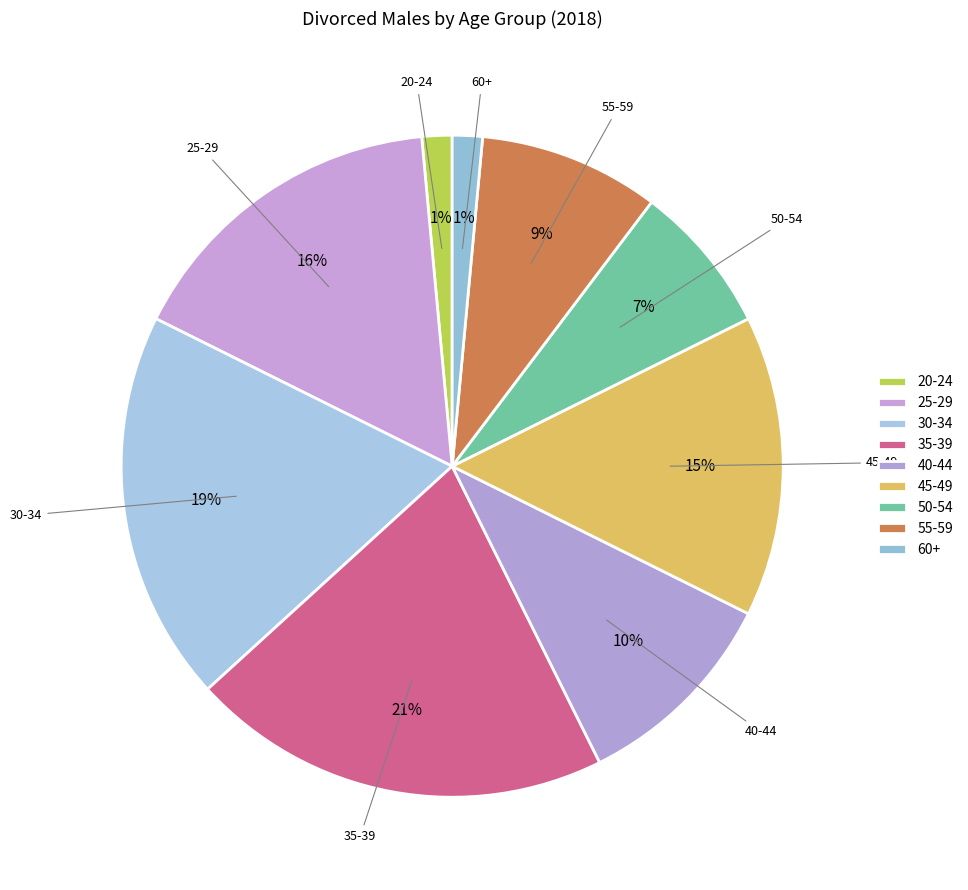

How many segments does this pie chart have?

9